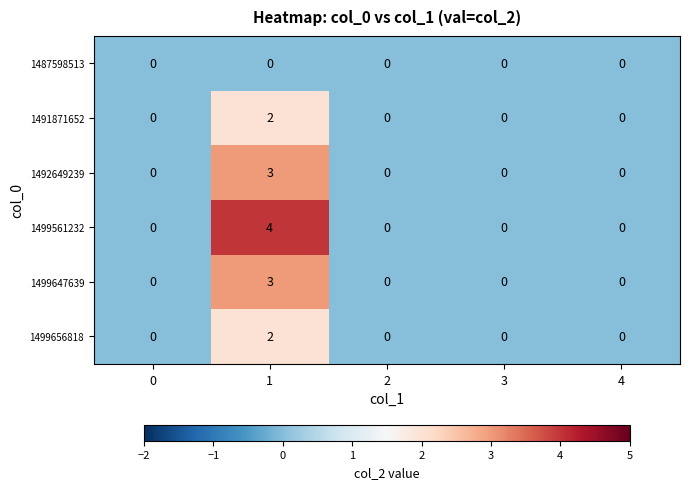

Between 1 and 2, which series saw the biggest shift?

1499561232